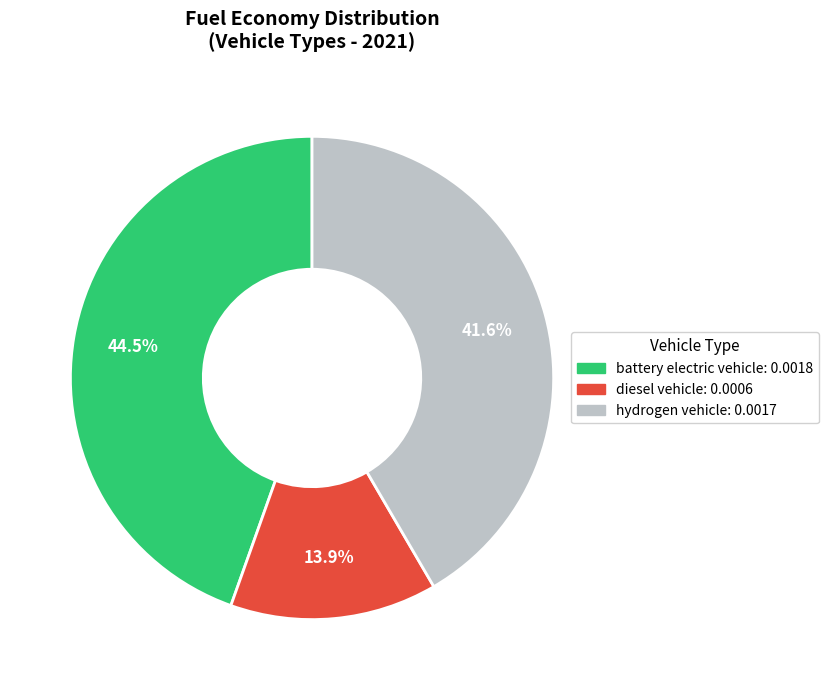

What is the smallest slice in the pie chart?

diesel vehicle